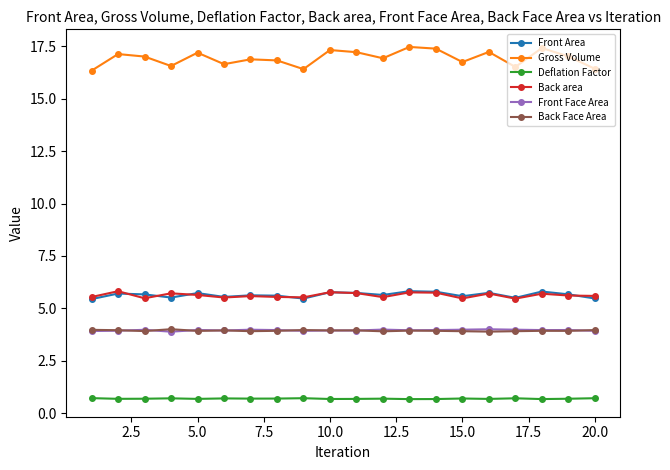

True or false: Deflation Factor has more than 0 interior local peaks.

True